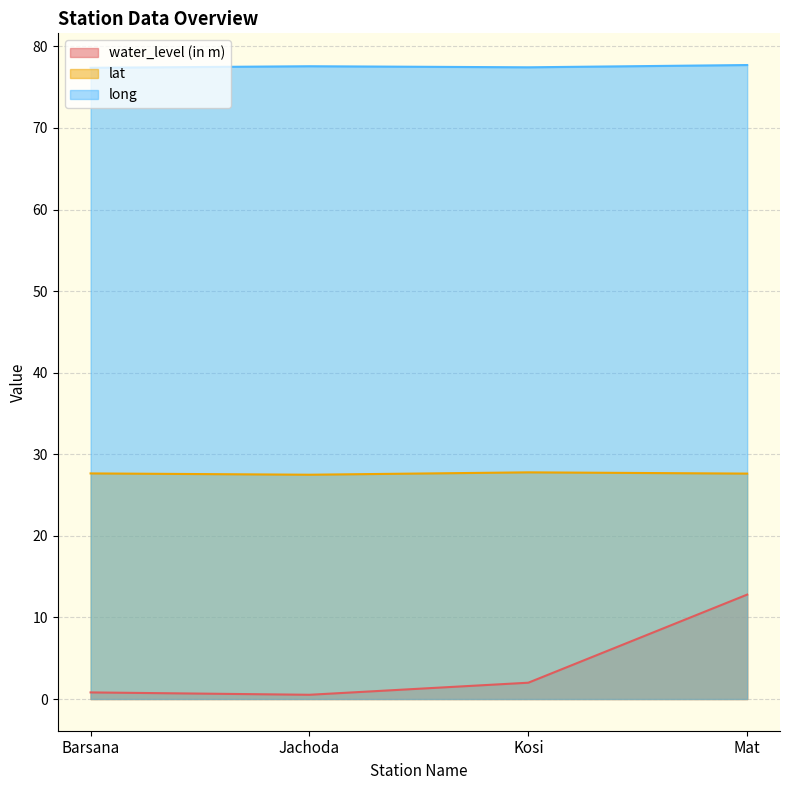

What is the minimum value shown in the chart?

0.5